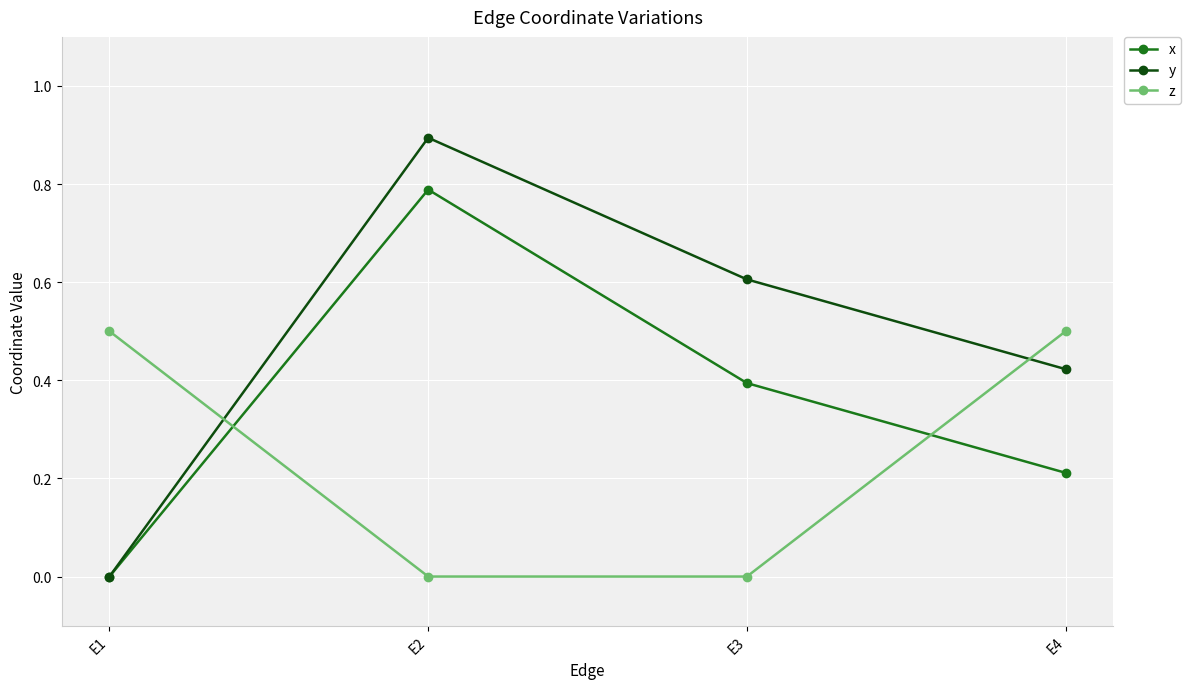

How many series are shown in this chart?

3